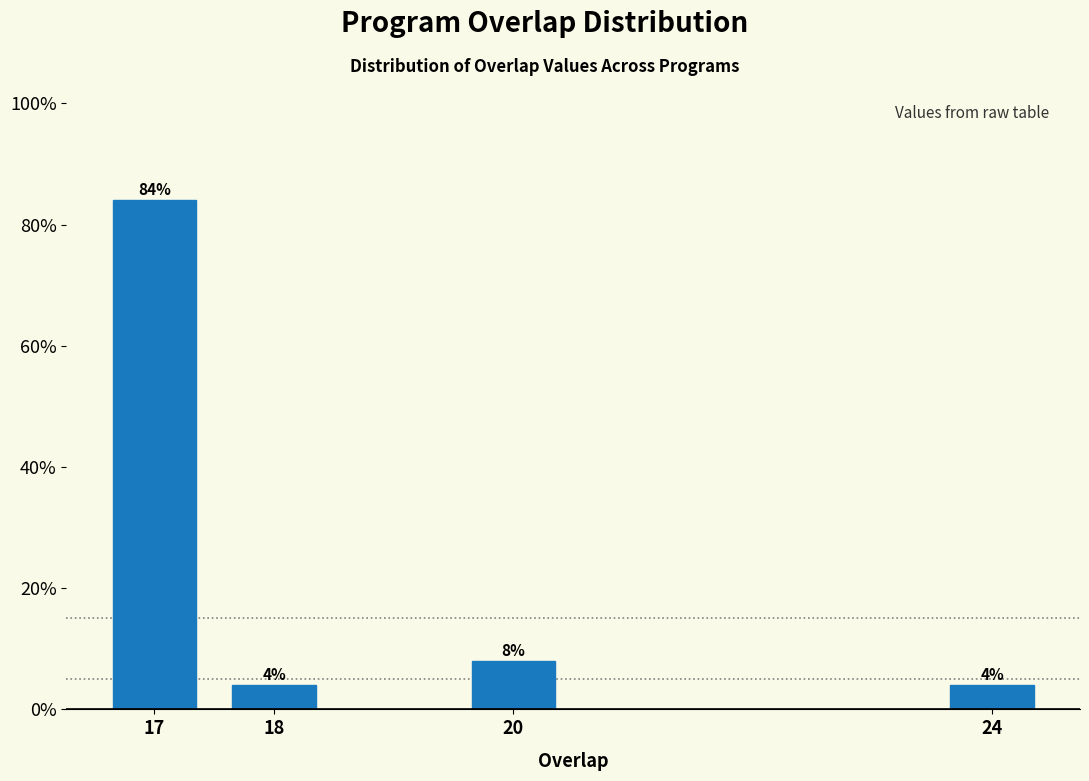

Reading left to right, what are all the values shown in this chart?

17=84	18=4	20=8	24=4